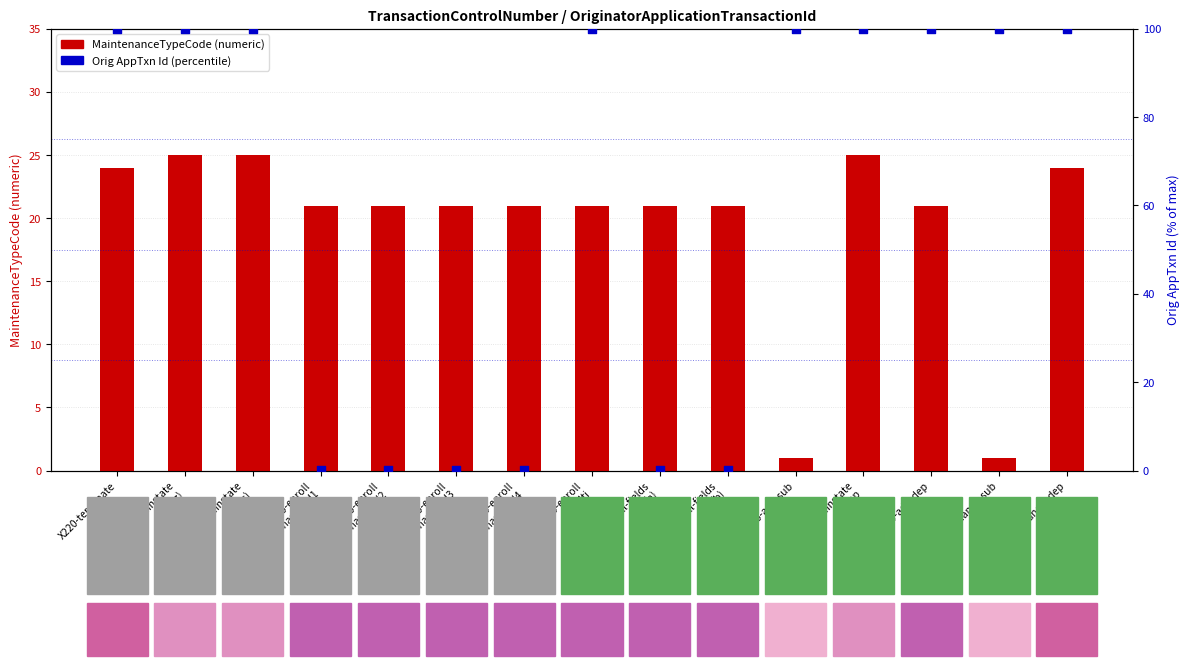

At how many categories does at least one series exceed 16?

15